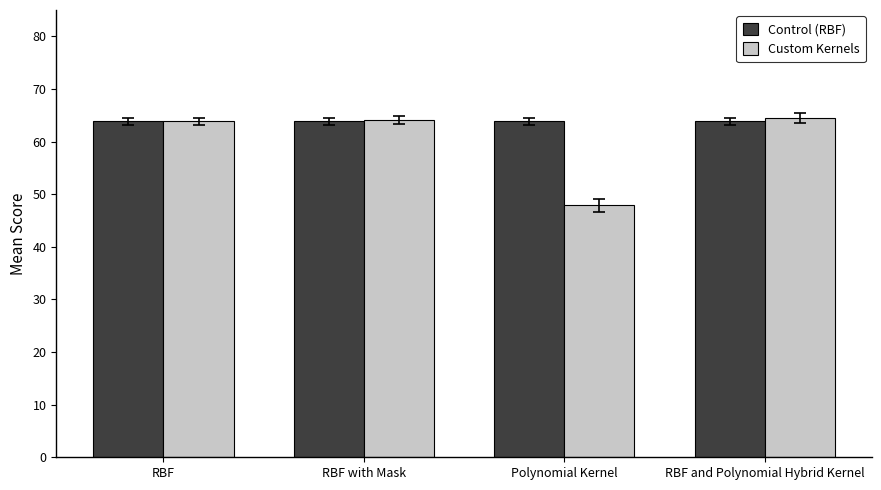

The value of Custom Kernels at RBF and Polynomial Hybrid Kernel is 111.3. True or false?

False